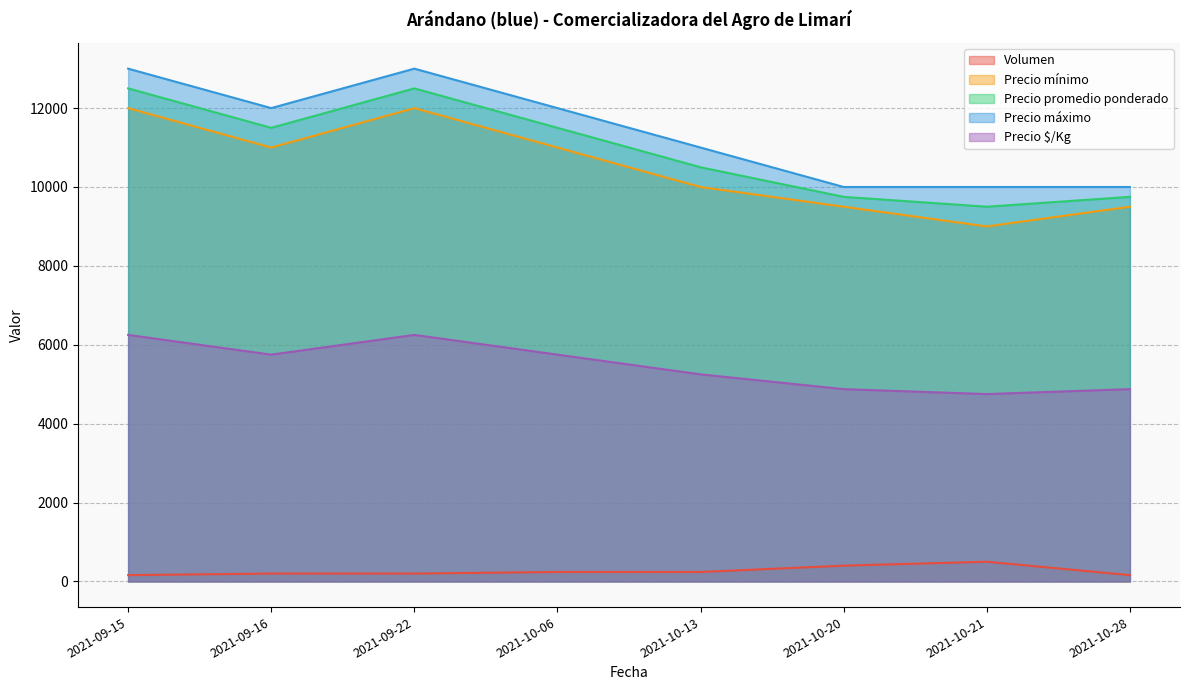

How many data points in Precio mínimo are less than 11000?

4